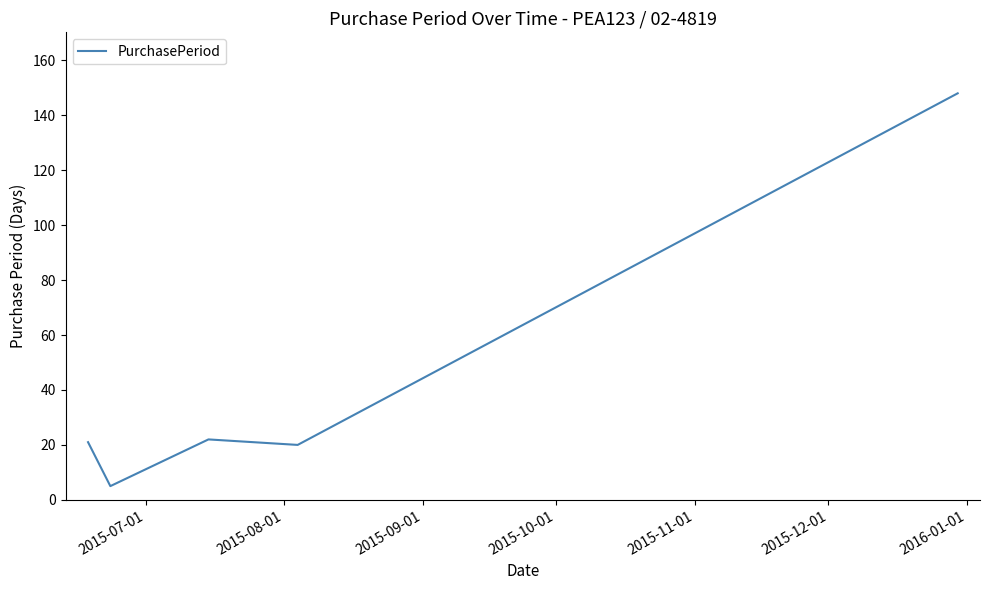

What is the difference between the maximum and minimum values?

143